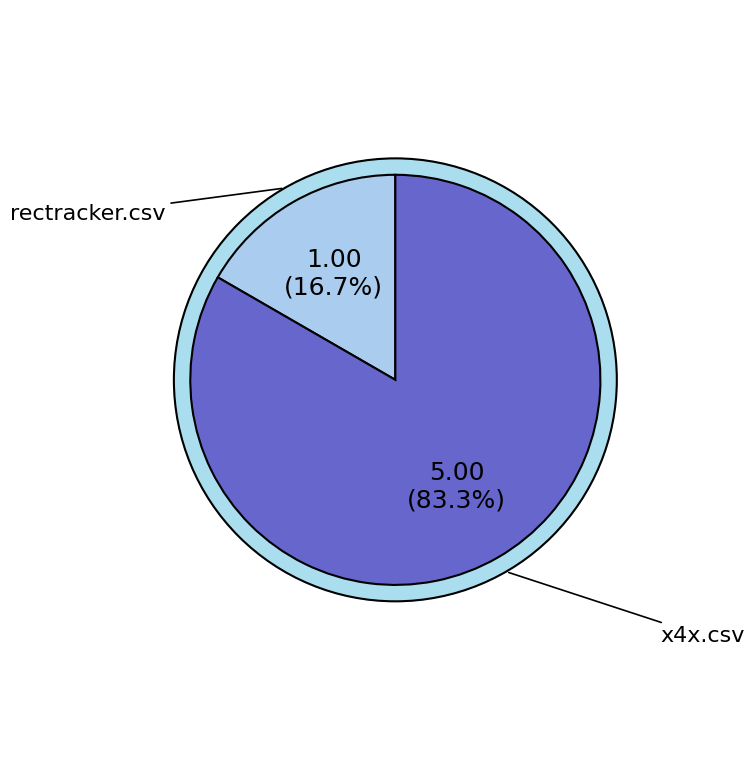

What percentage is the rectracker.csv slice, to the nearest percent?

17%